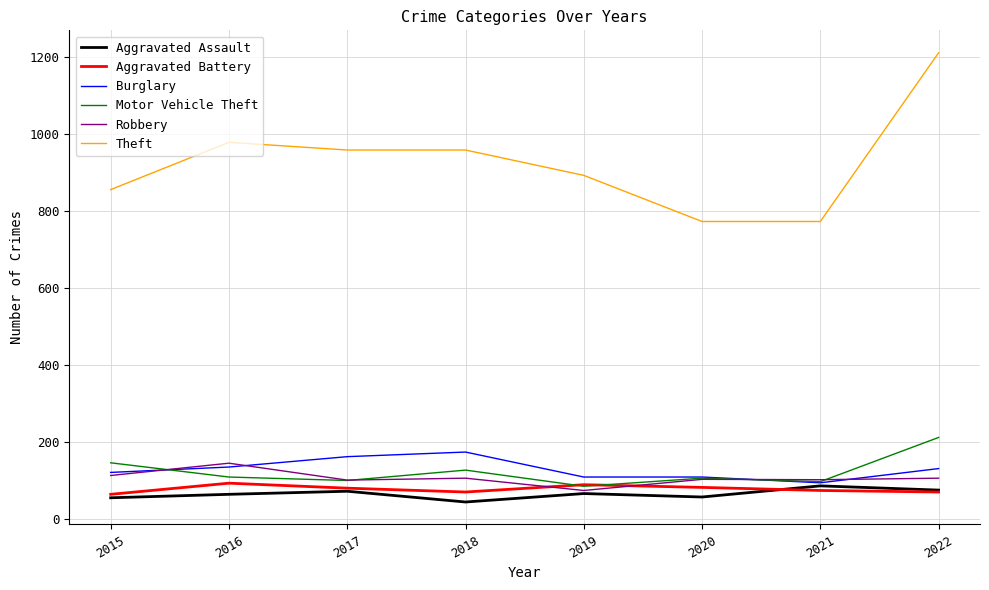

Which series has the largest total across all categories?

Theft